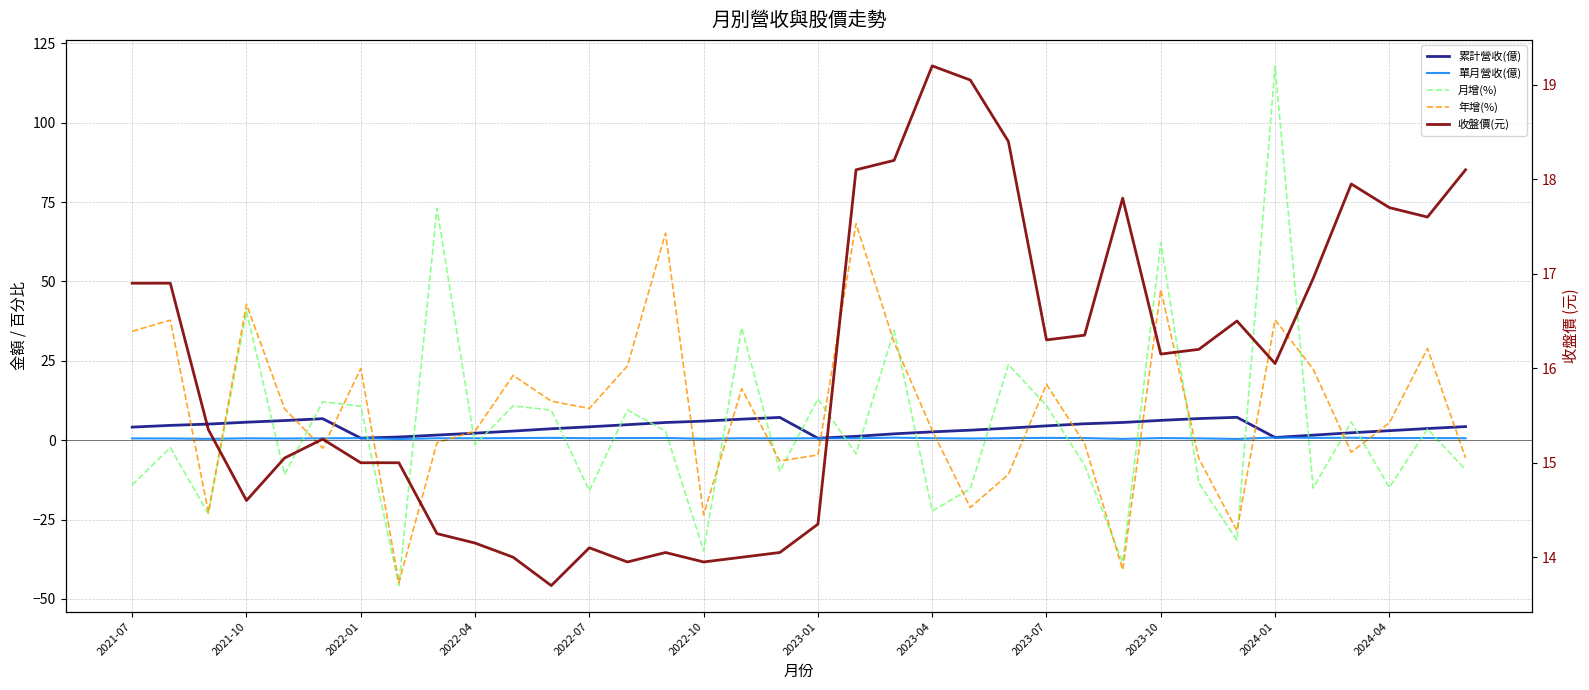

What is the difference between the highest and lowest values at 13?

22.7